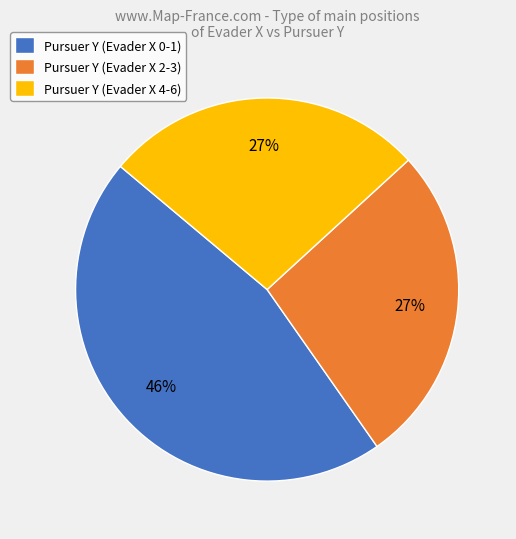

What is the ratio of the value at Pursuer Y (Evader X 0-1) to the value at Pursuer Y (Evader X 4-6)?

1.7